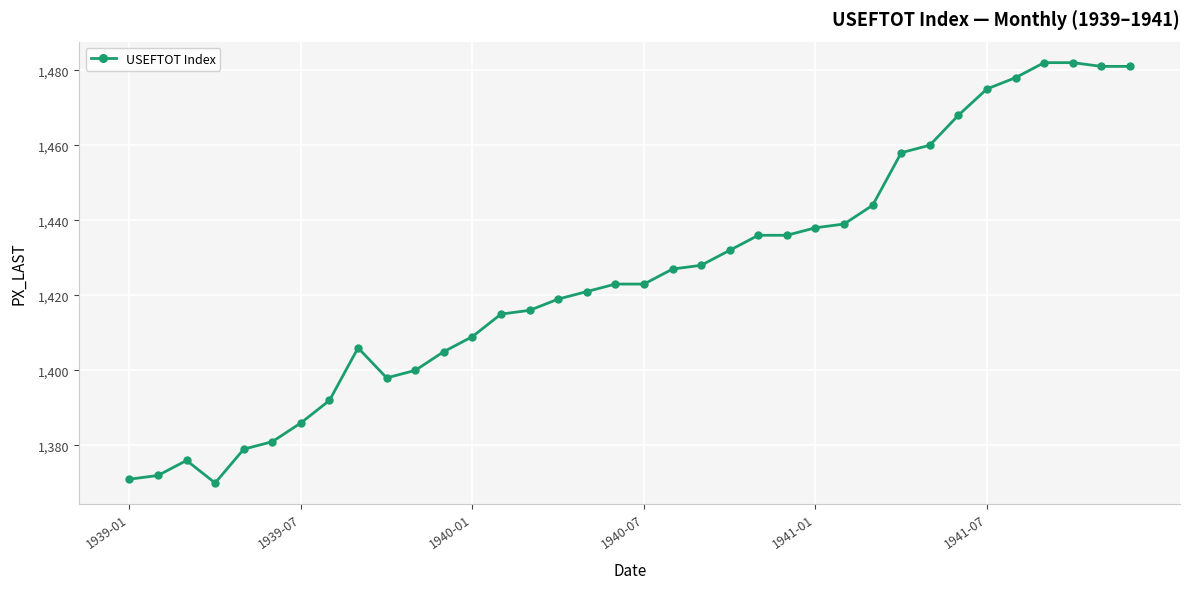

Is this an area chart (filled region under the line)?

No